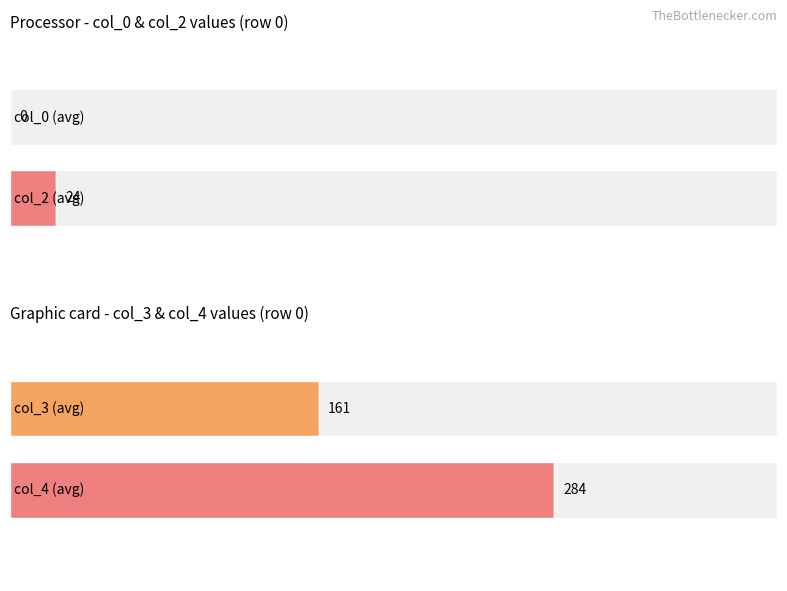

Which has a higher value, 14 or 33?

33